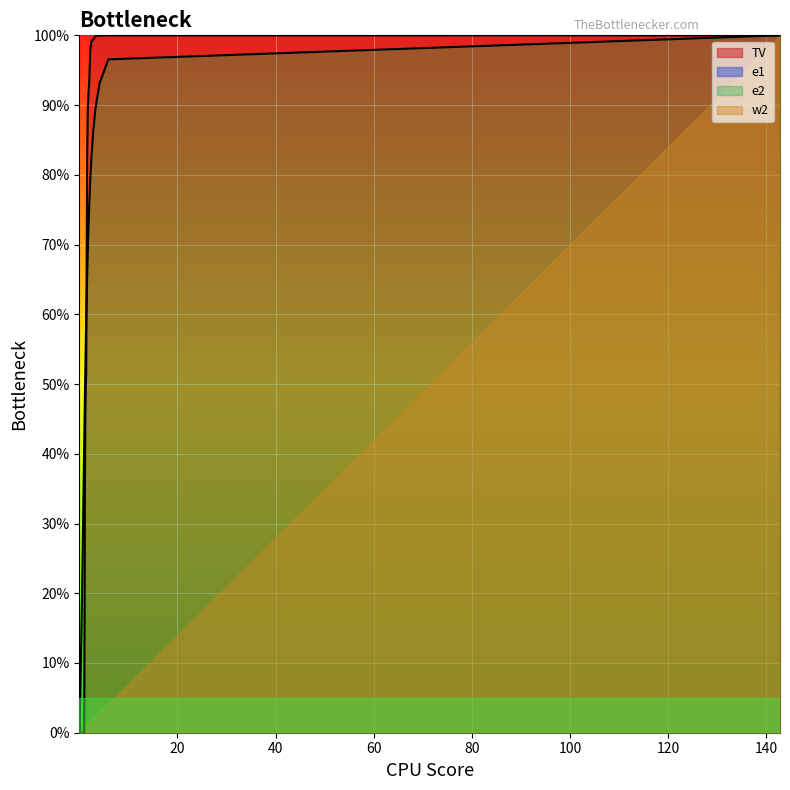

Which series ends up on top after the final intersection of e2 and TV?

TV